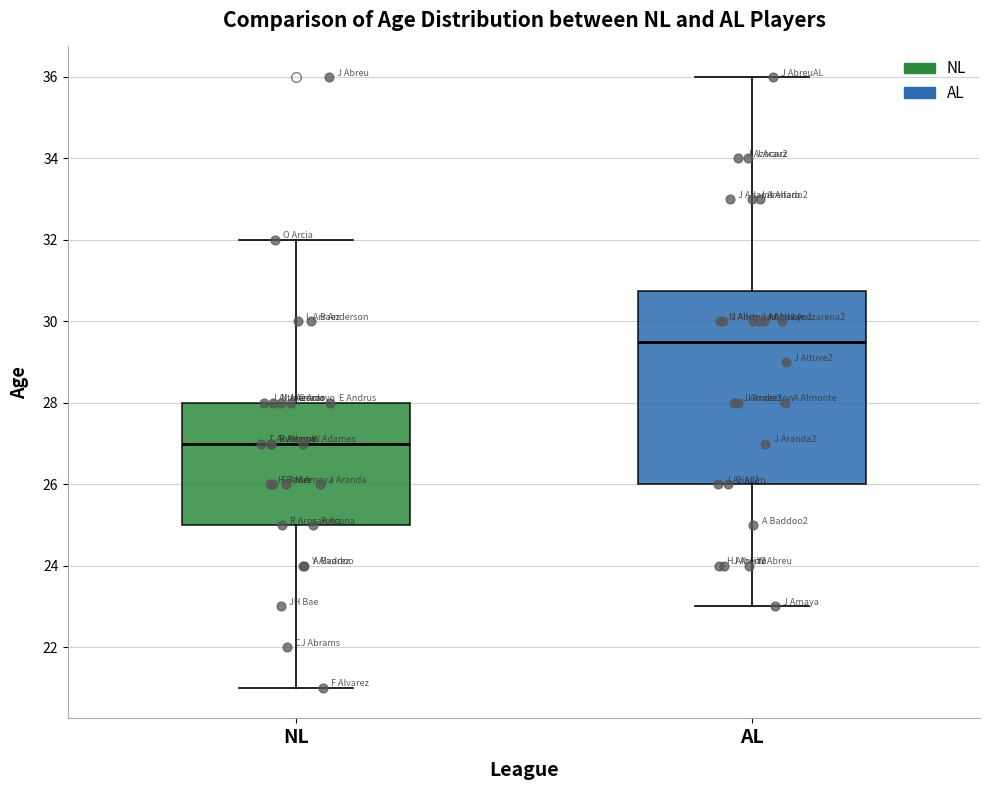

Comparing the boxes themselves (not the whiskers), which one is the tallest?

AL